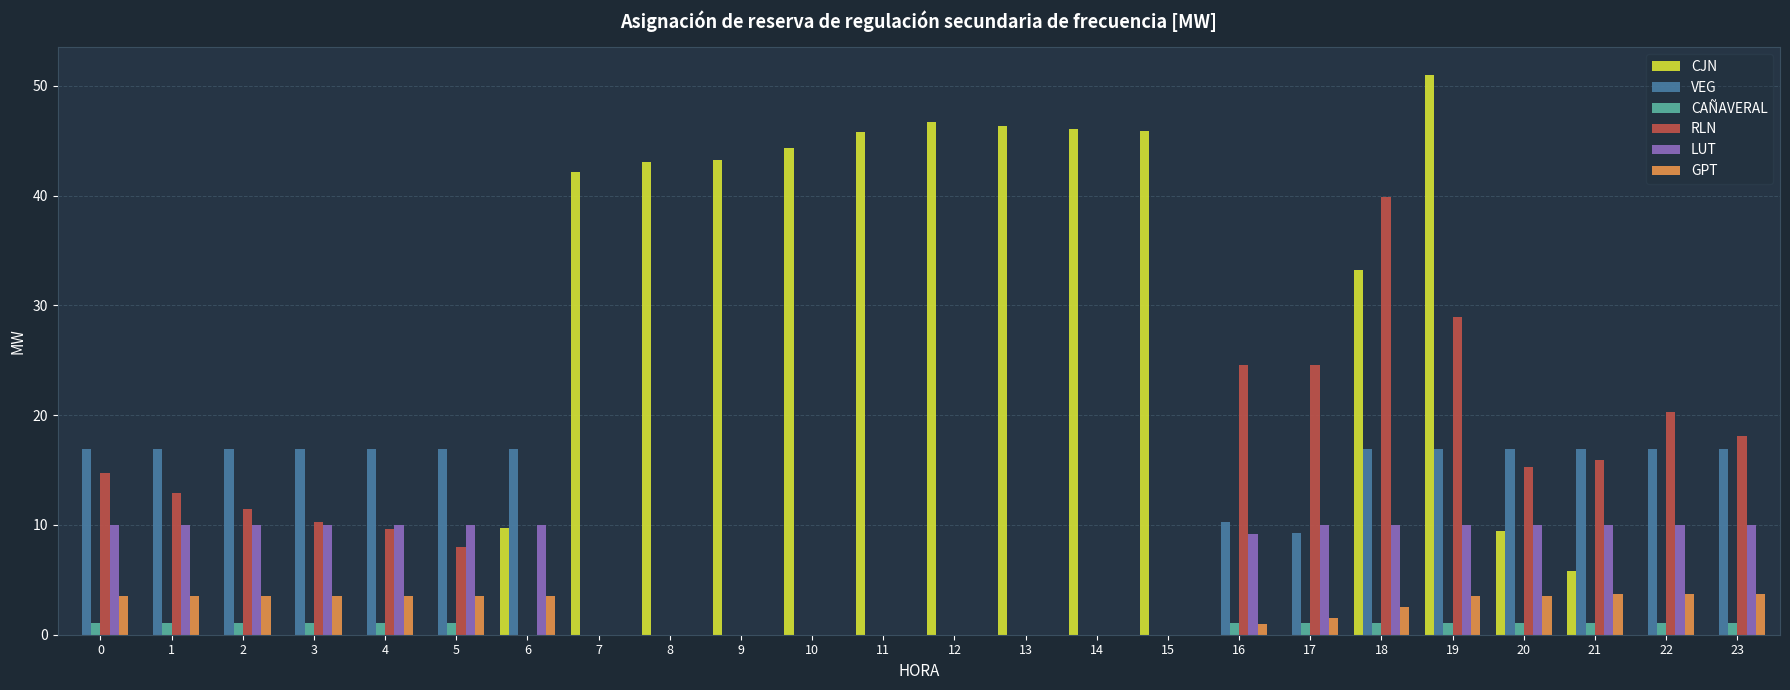

True or false: CAÑAVERAL has a value of 0.0 at 11.

True